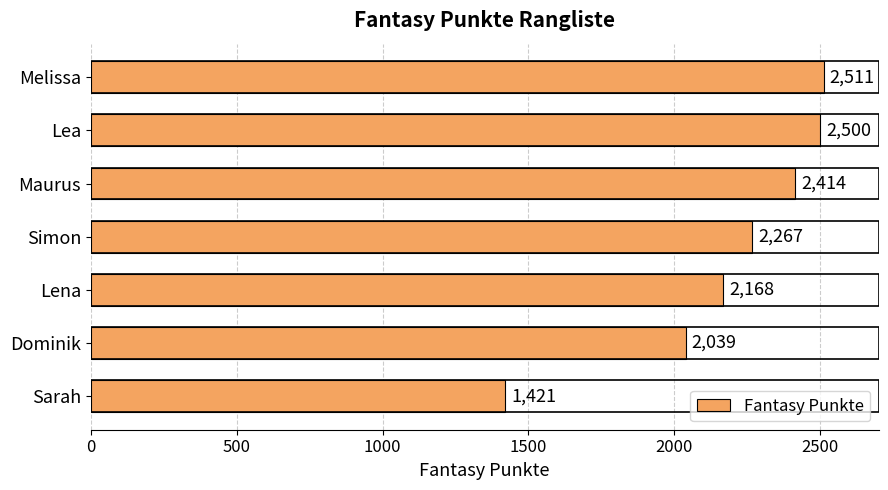

Reading top to bottom, transcribe all the data shown in this chart.

Melissa=2511	Lea=2500	Maurus=2414	Simon=2267	Lena=2168	Dominik=2039	Sarah=1421